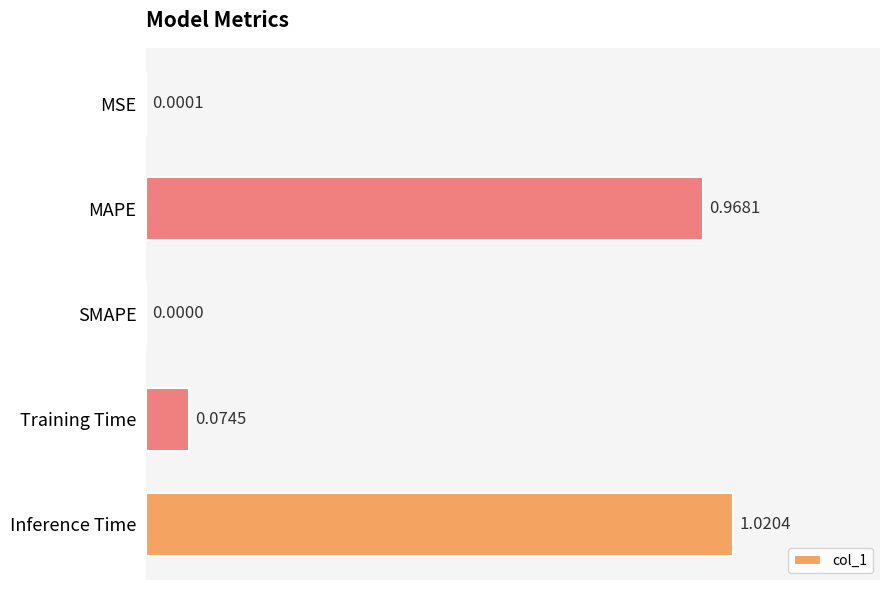

Which has a higher value, MAPE or Training Time?

MAPE